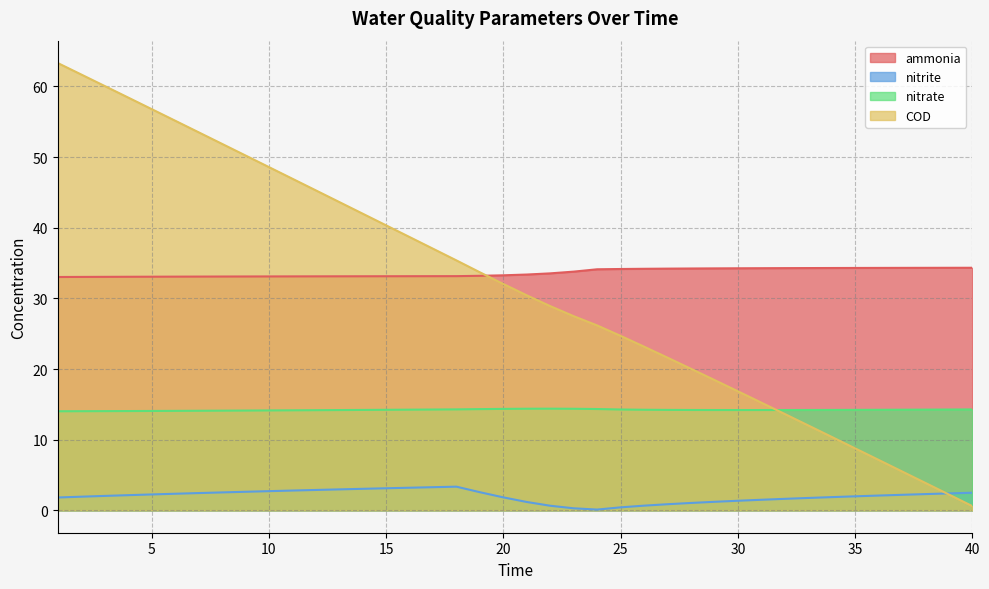

True or false: ammonia and nitrate cross at least once.

False